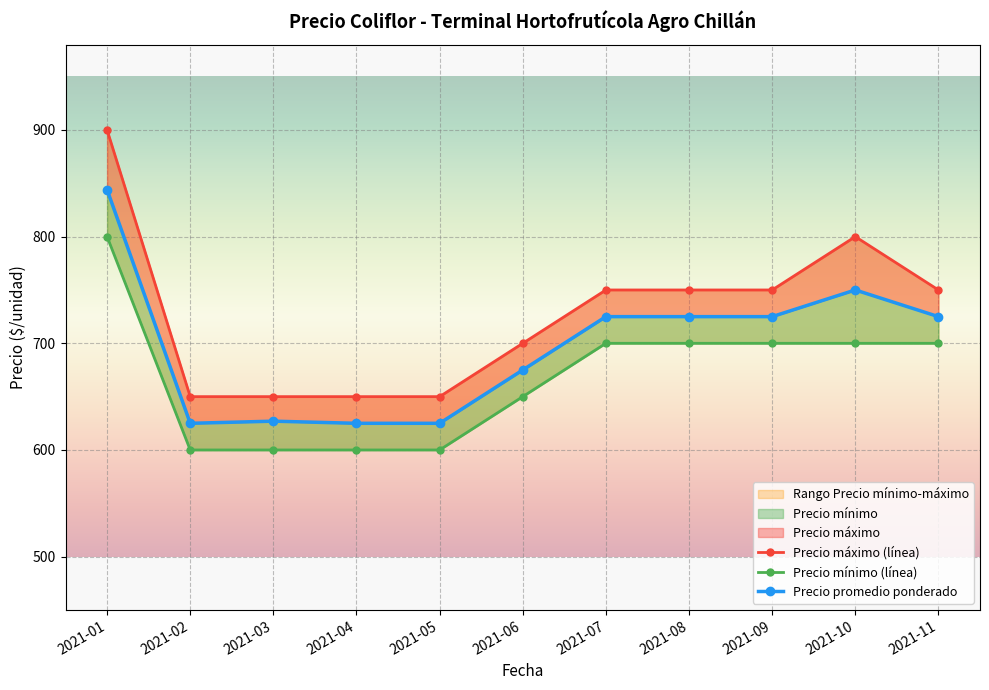

At which category is the sum across all series the highest?

2021-01